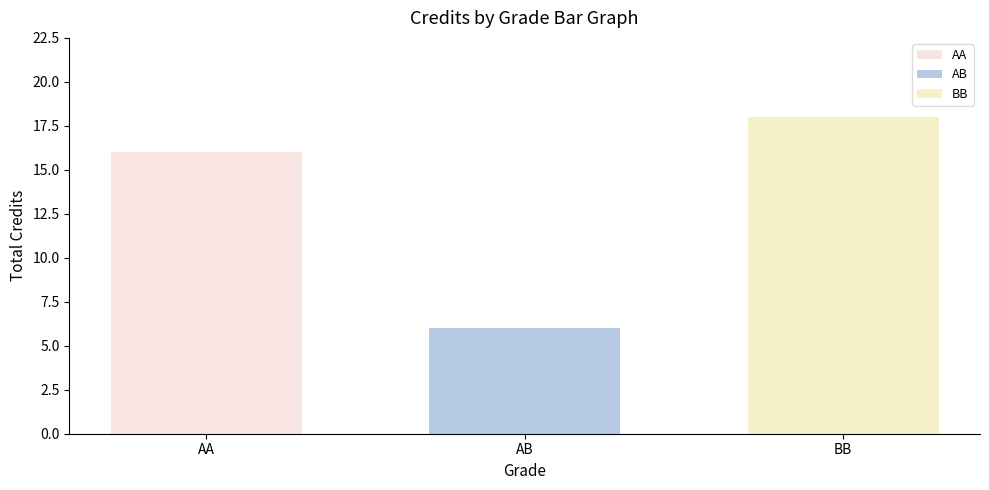

How many distinct data groups are displayed?

3